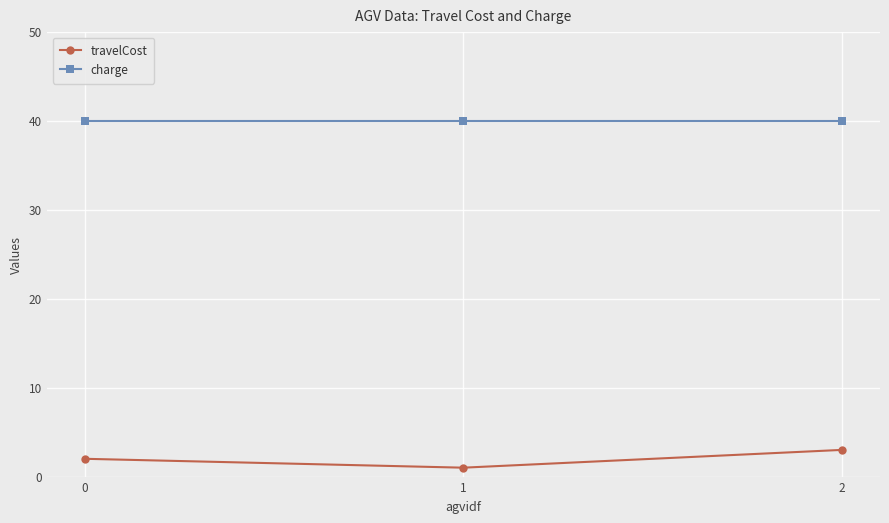

At which category is the sum across all series the highest?

2